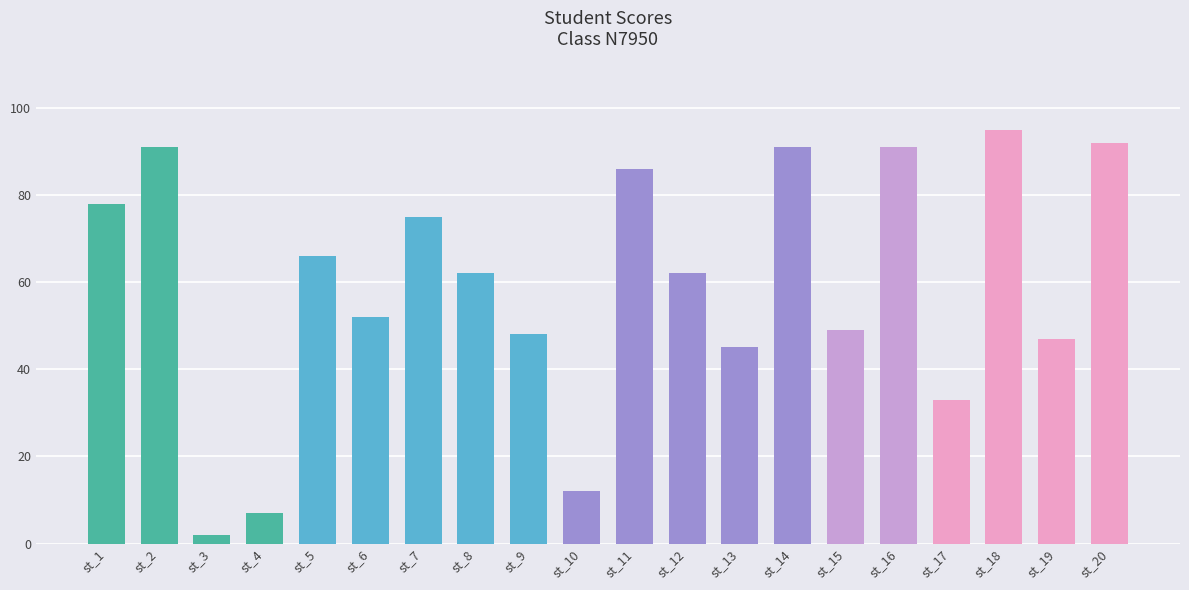

What is the ratio of the value at st_13 to the value at st_8?

0.7